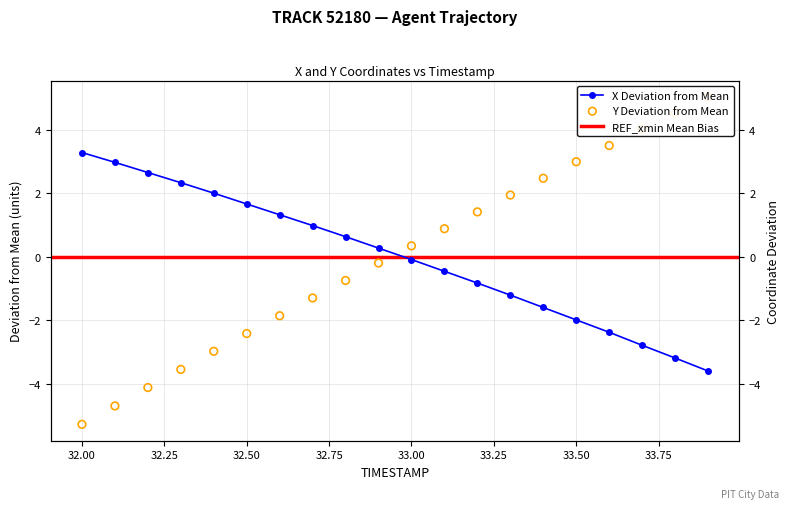

What is the total value across all series at 33.7?

1.2